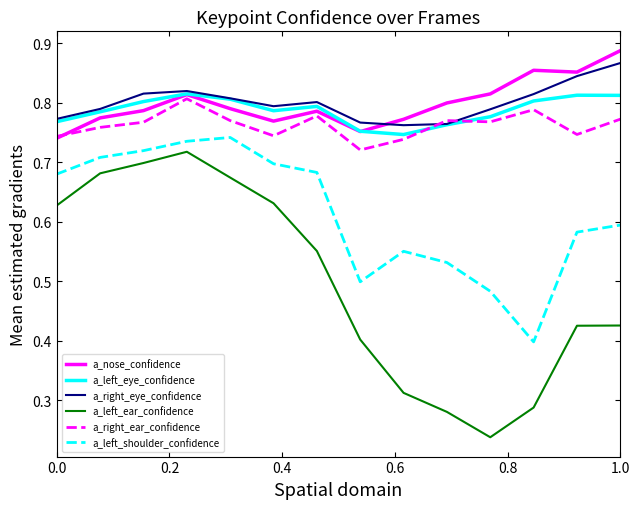

How many a_nose_confidence values are between 0 and 1?

14